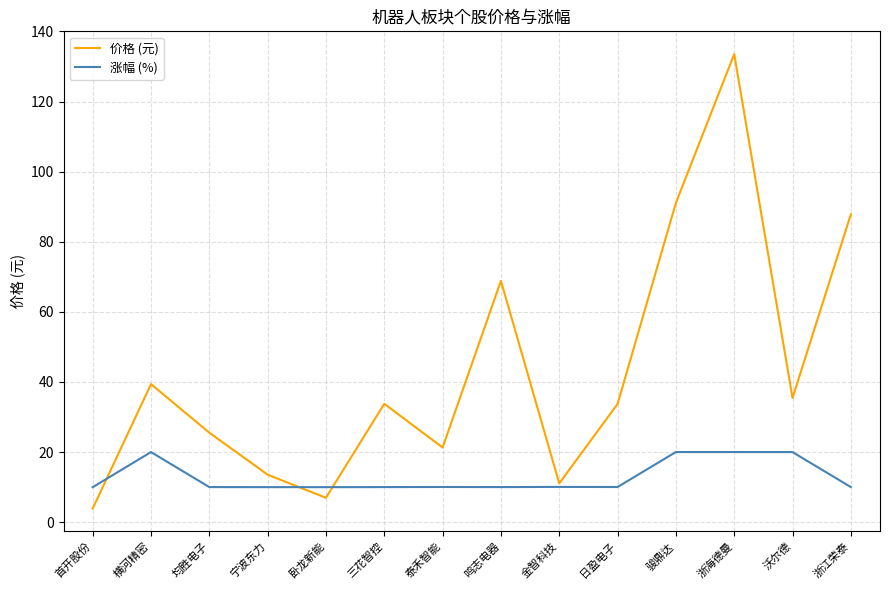

How many lines are shown in the chart?

2